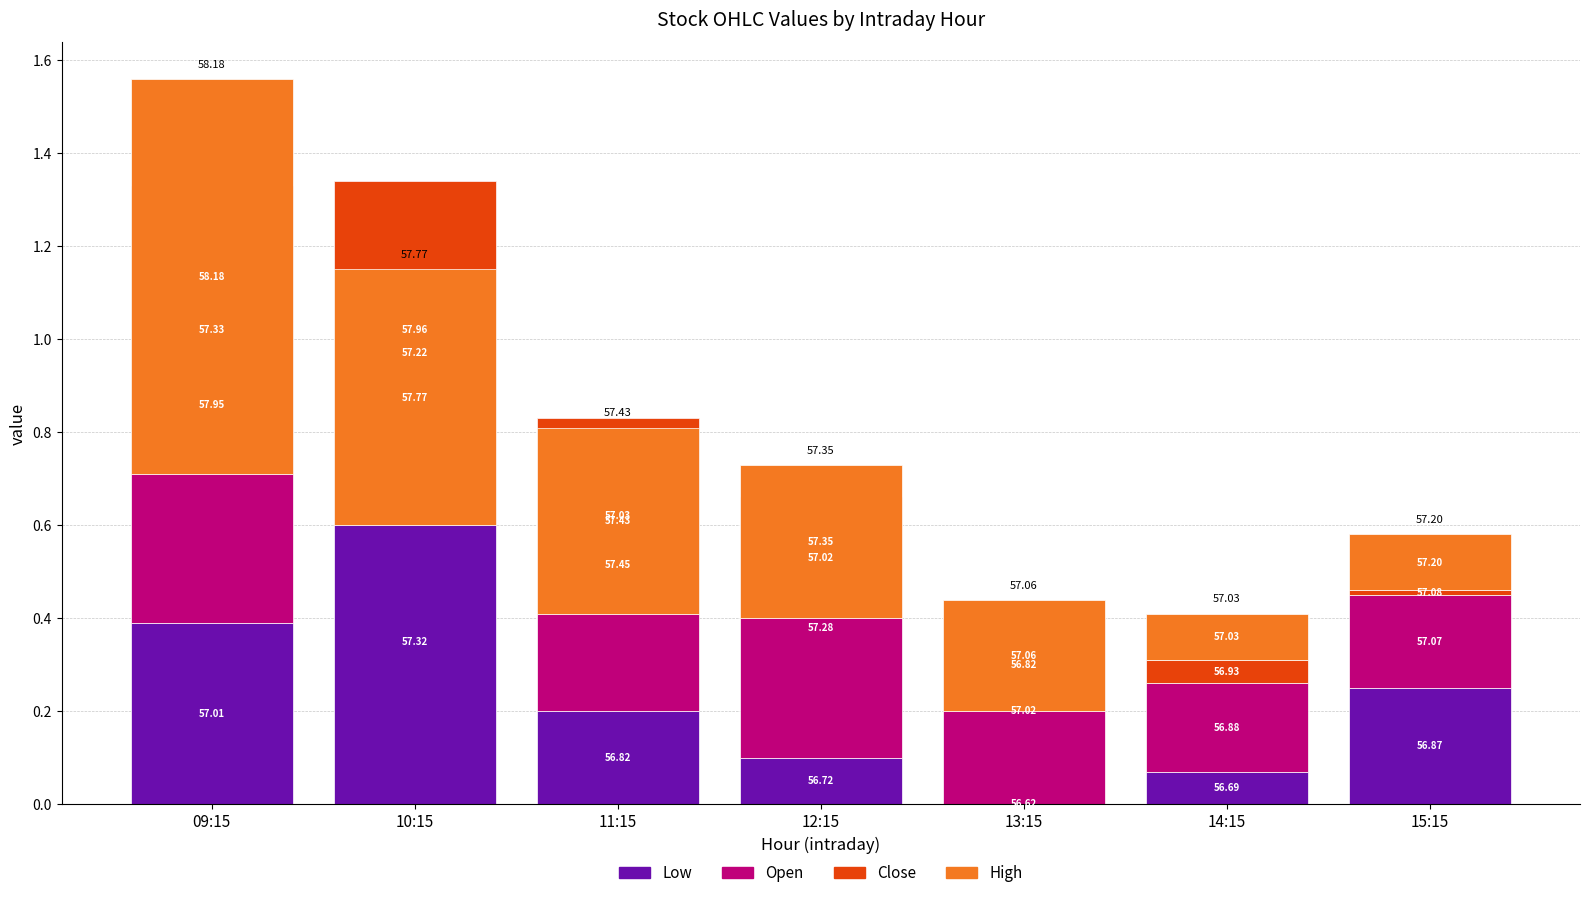

What is the average value of the Low series?

0.2